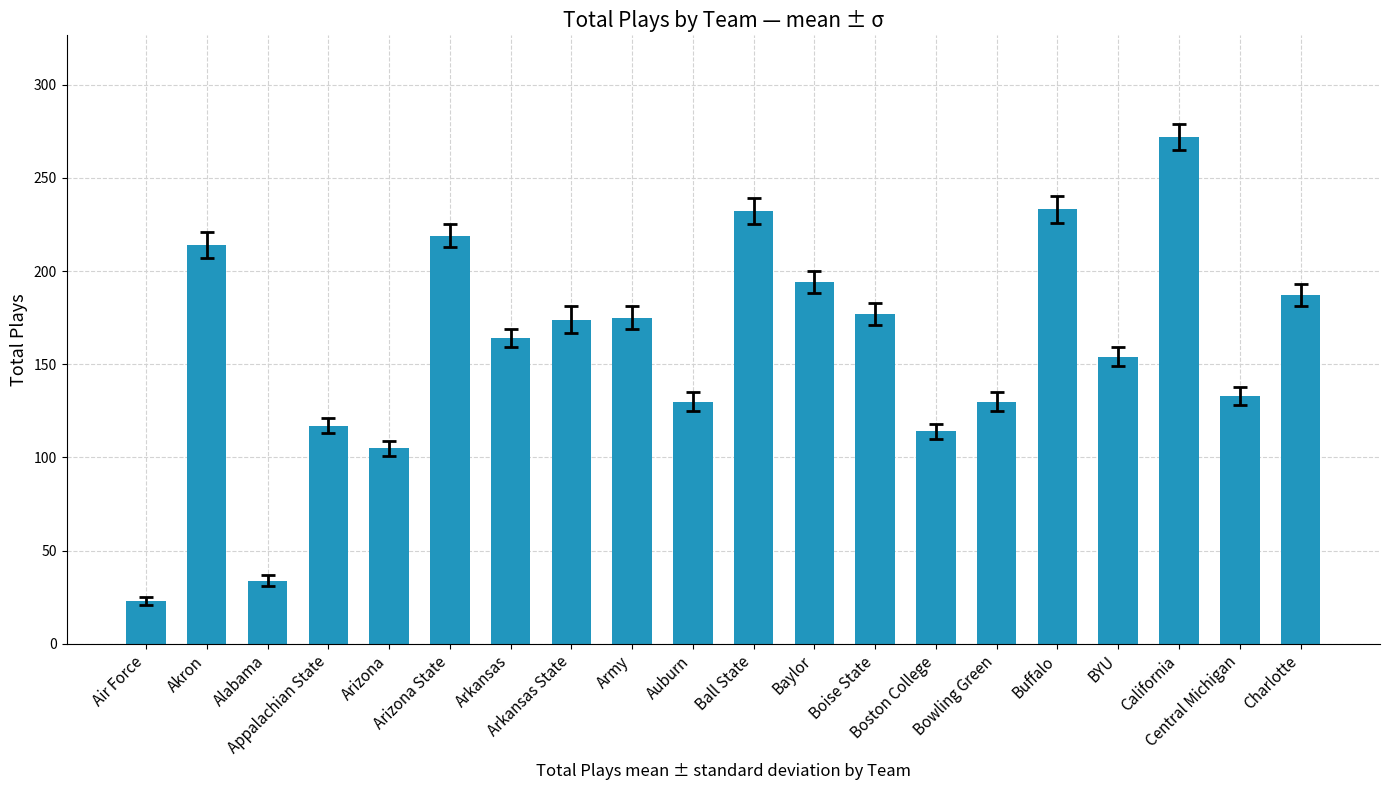

What is the label of the 15th bar from the left?

Bowling Green